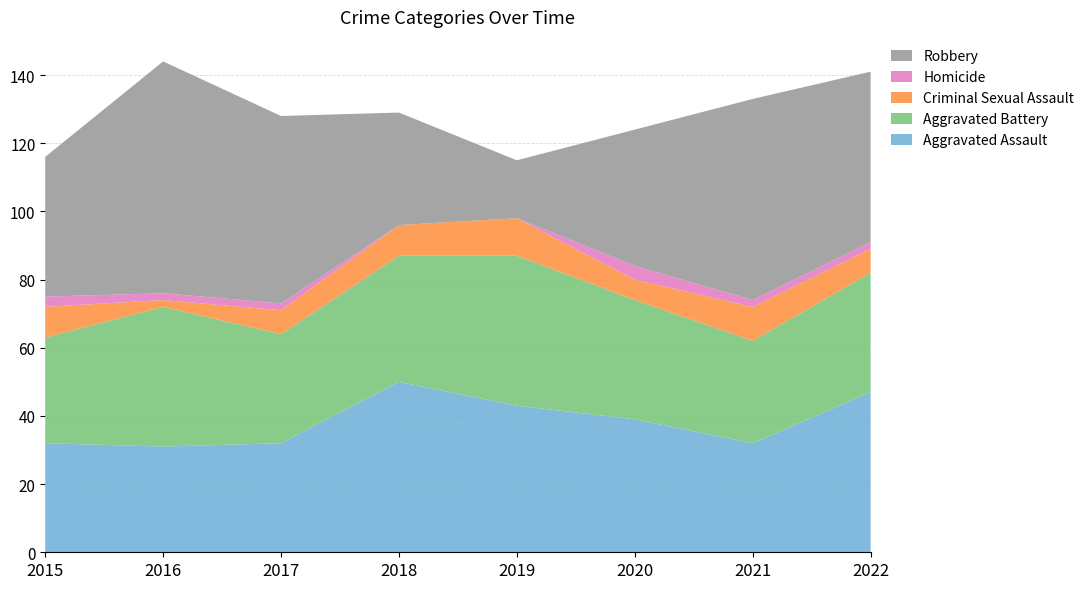

Reading left to right, what are all the values shown in this chart?

Aggravated Assault: 32	31	32	50	43	39	32	47
Aggravated Battery: 31	41	32	37	44	35	30	35
Criminal Sexual Assault: 9	2	7	9	11	6	10	7
Homicide: 3	2	2	0	0	4	2	2
Robbery: 41	68	55	33	17	40	59	50